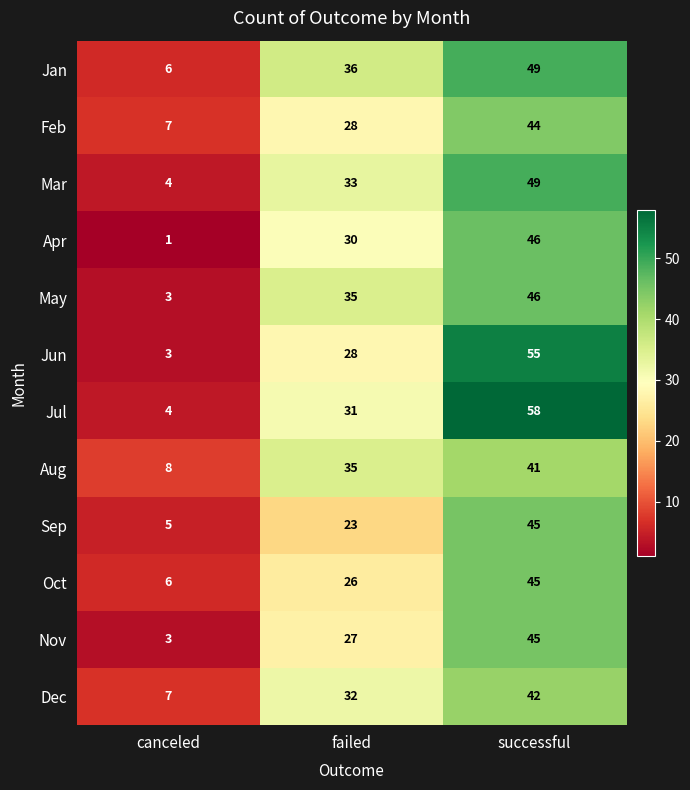

What is the spread (max minus min) of values at successful?

17